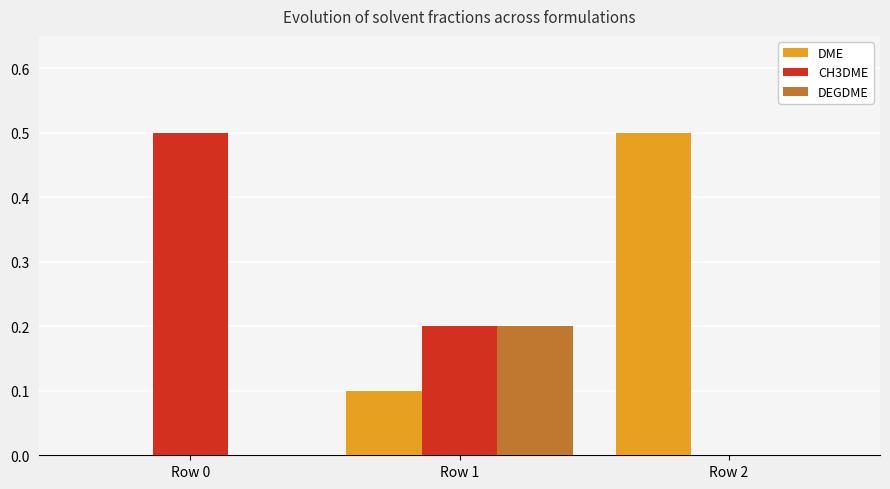

Which category has the highest value in the CH3DME series?

Row 0